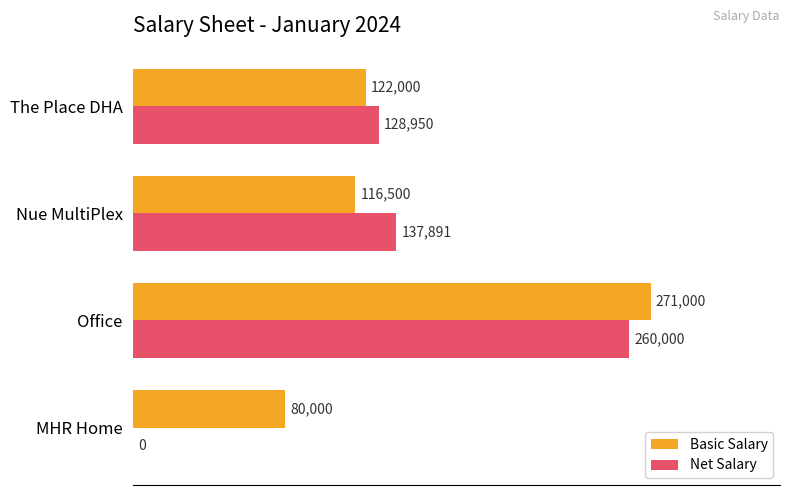

How many data points does each series have?

4